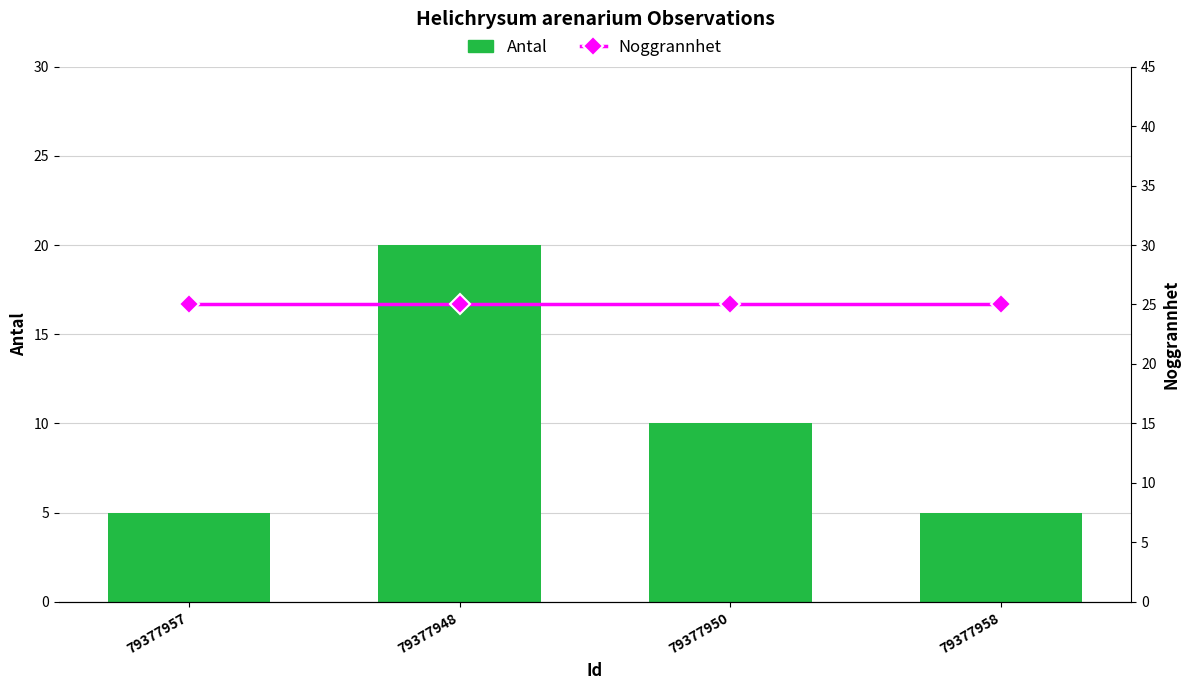

What is the difference between the maximum and second lowest values in the Antal series?

15